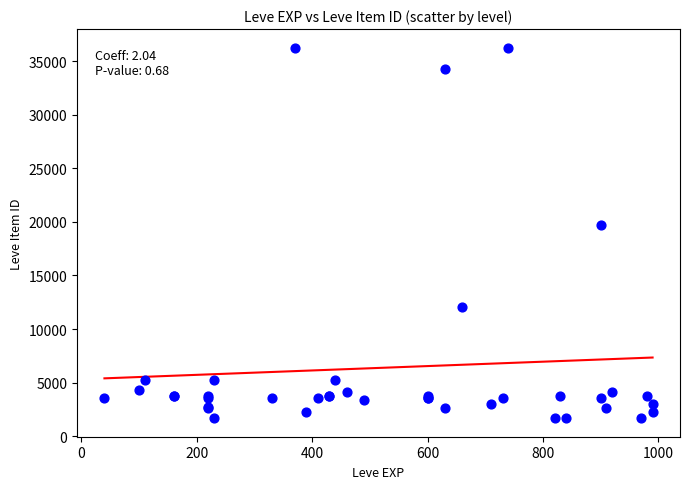

What Y value in the scatter plot is closest to 18967?

19744